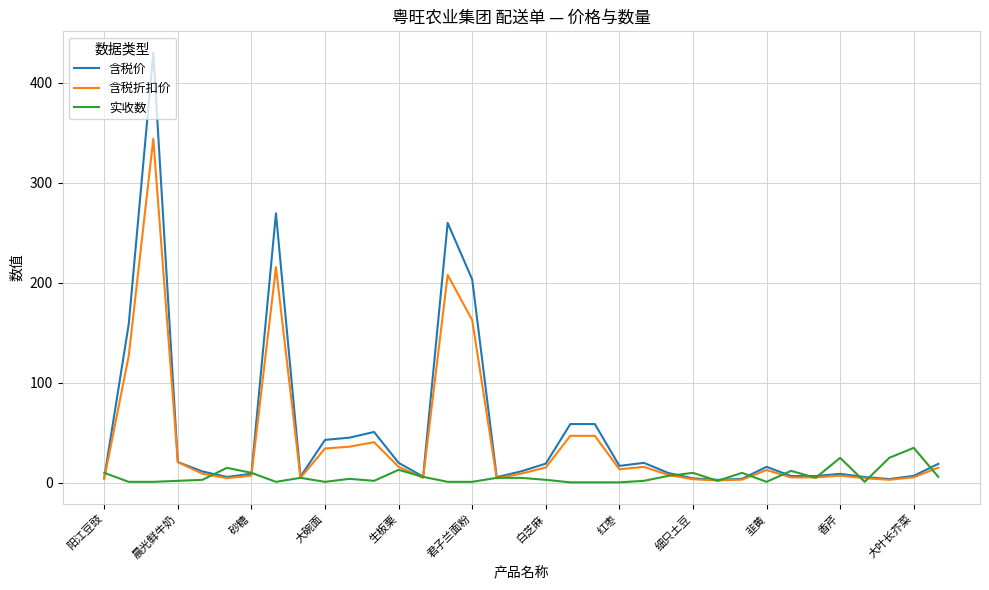

Which series ends up on top after the final intersection of 实收数 and 含税价?

含税价